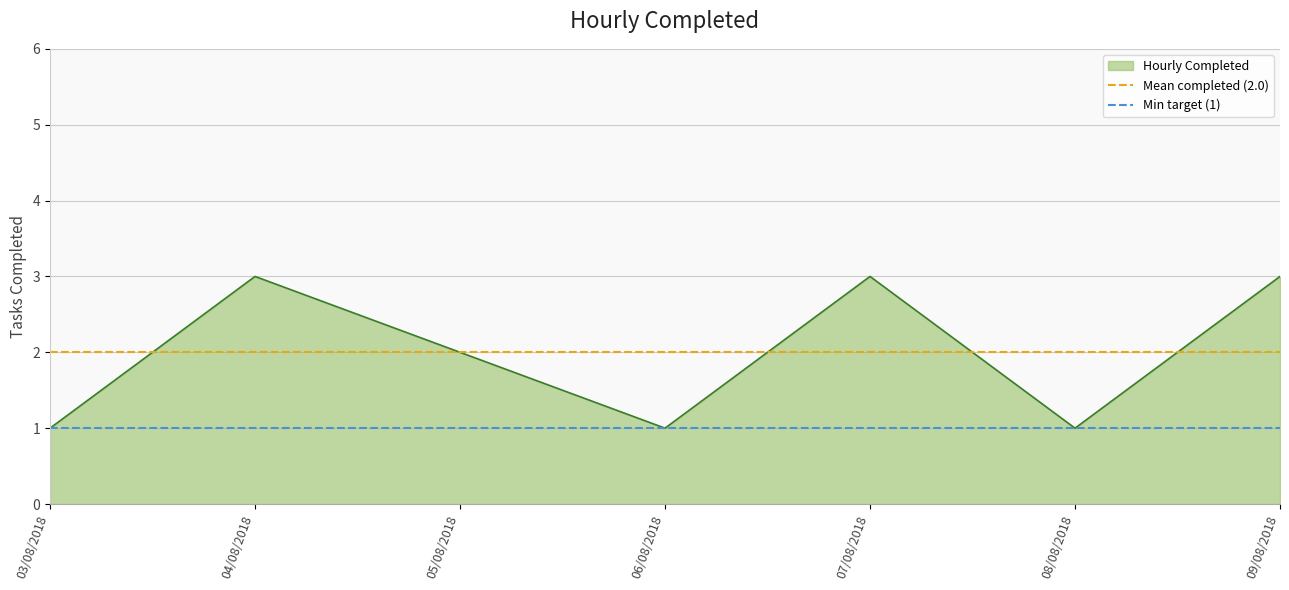

The value of Hourly Completed at 05/08/2018 is 2. True or false?

True